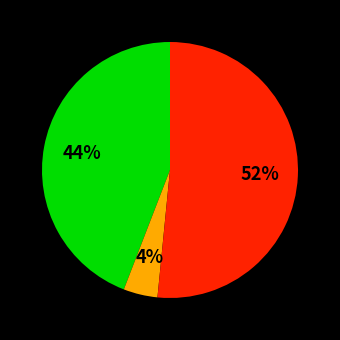

Does any single category account for the majority?

Yes